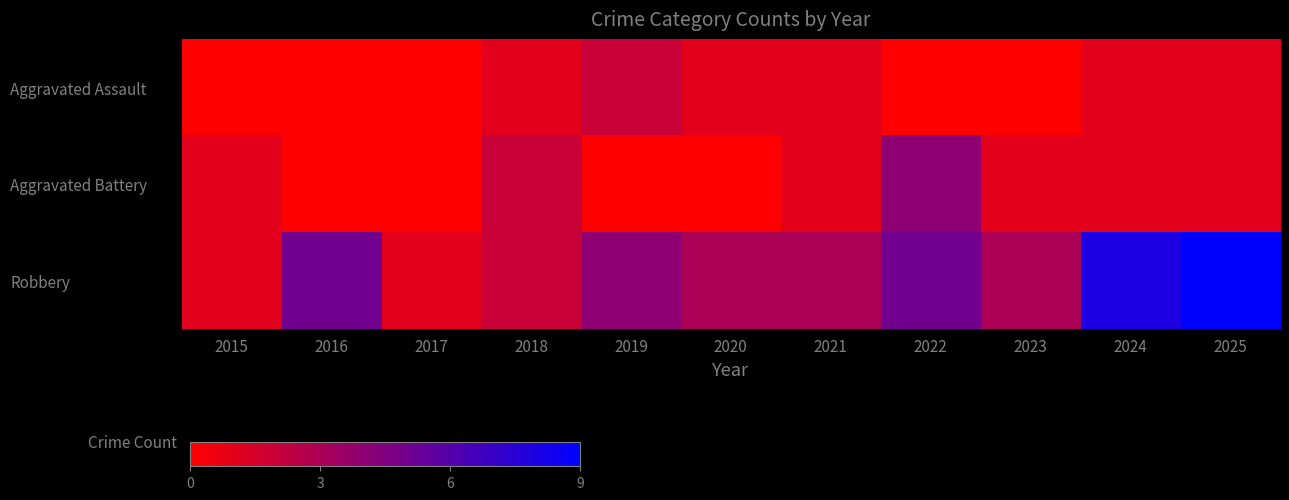

Which series has the largest total across all categories?

Robbery